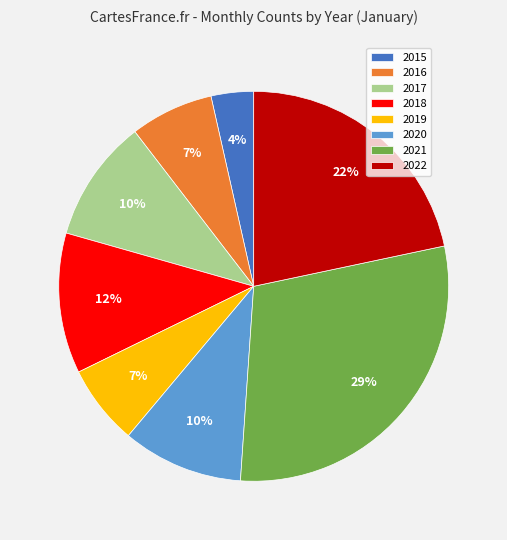

Is there a majority slice in this chart?

No